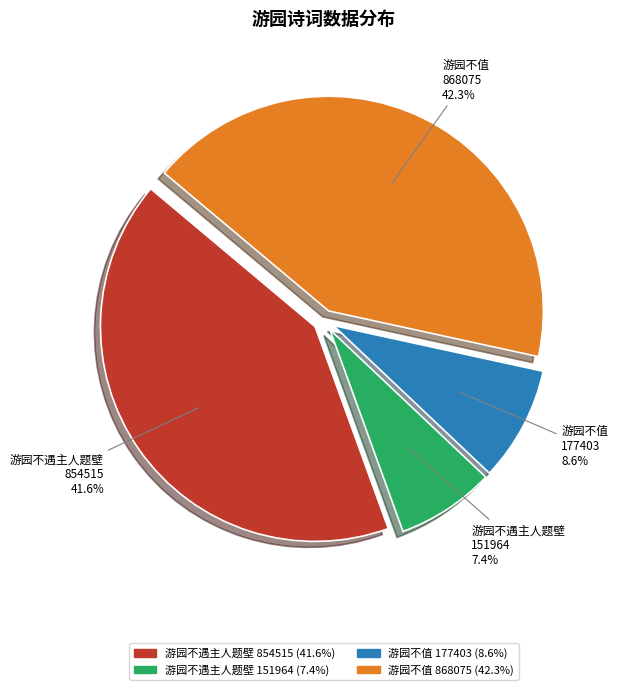

Rank the categories by value from lowest to highest.

游园不遇主人题壁 151964, 游园不值 177403, 游园不遇主人题壁 854515, 游园不值 868075